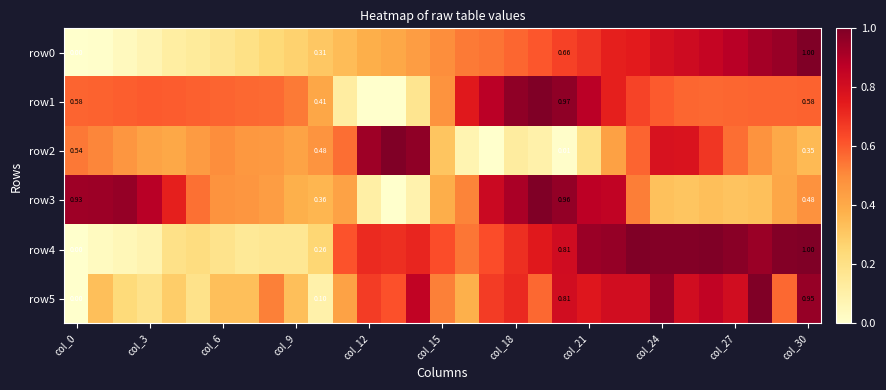

Is the value of row5 at col_12 greater than the value of row1 at col_27?

Yes